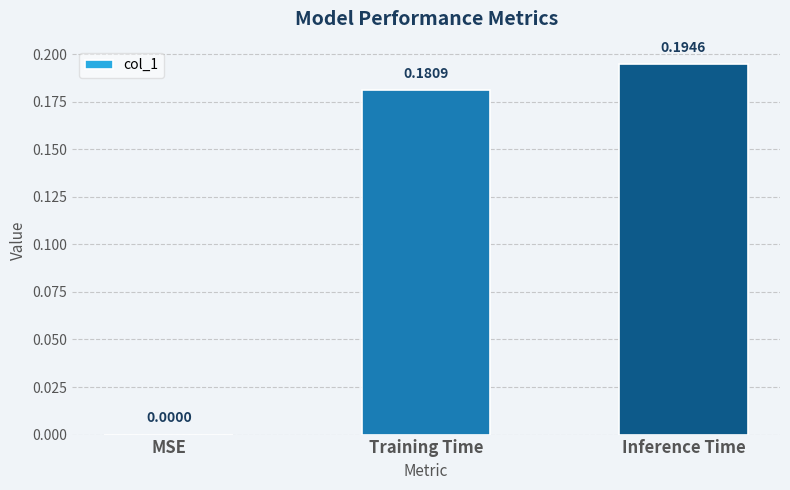

At which category does the chart reach its peak across all series?

Inference Time